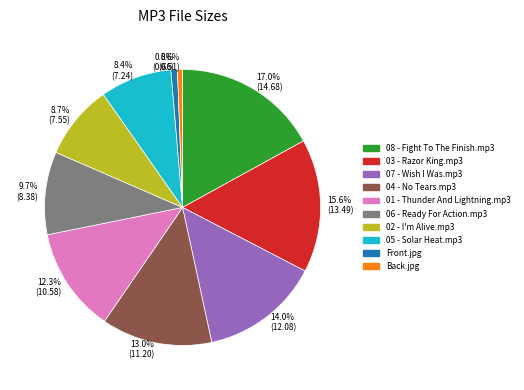

To the nearest percent, what is the average slice percentage?

10%